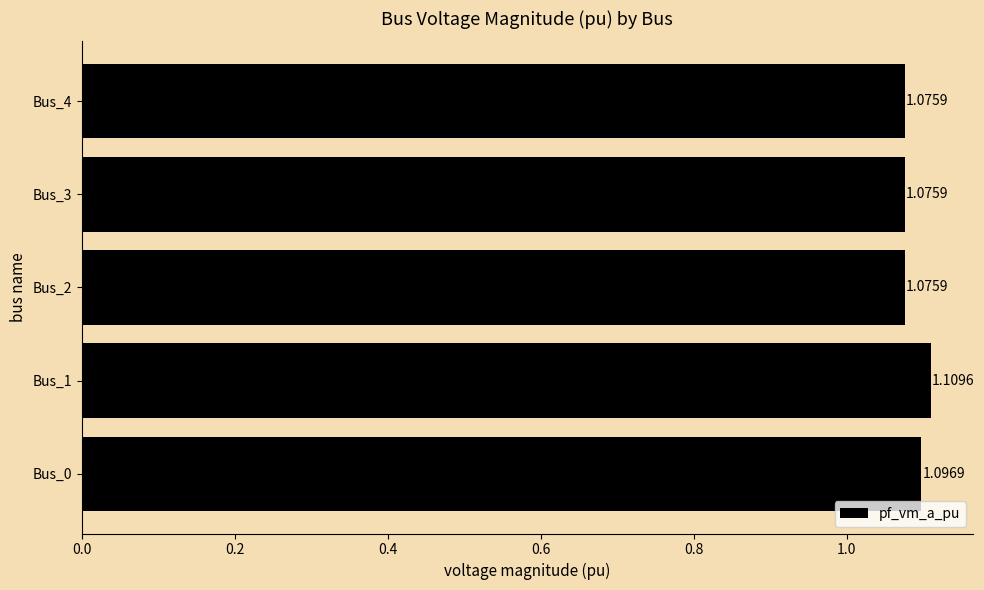

What is the sum of all values?

5.4